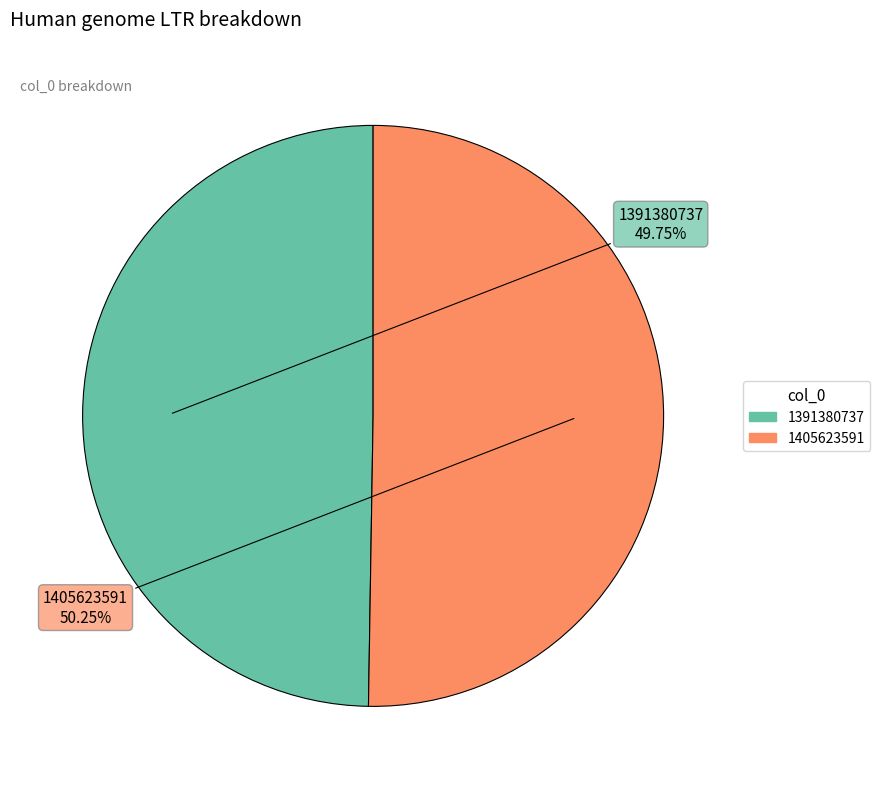

What is the largest slice in the pie chart?

1405623591